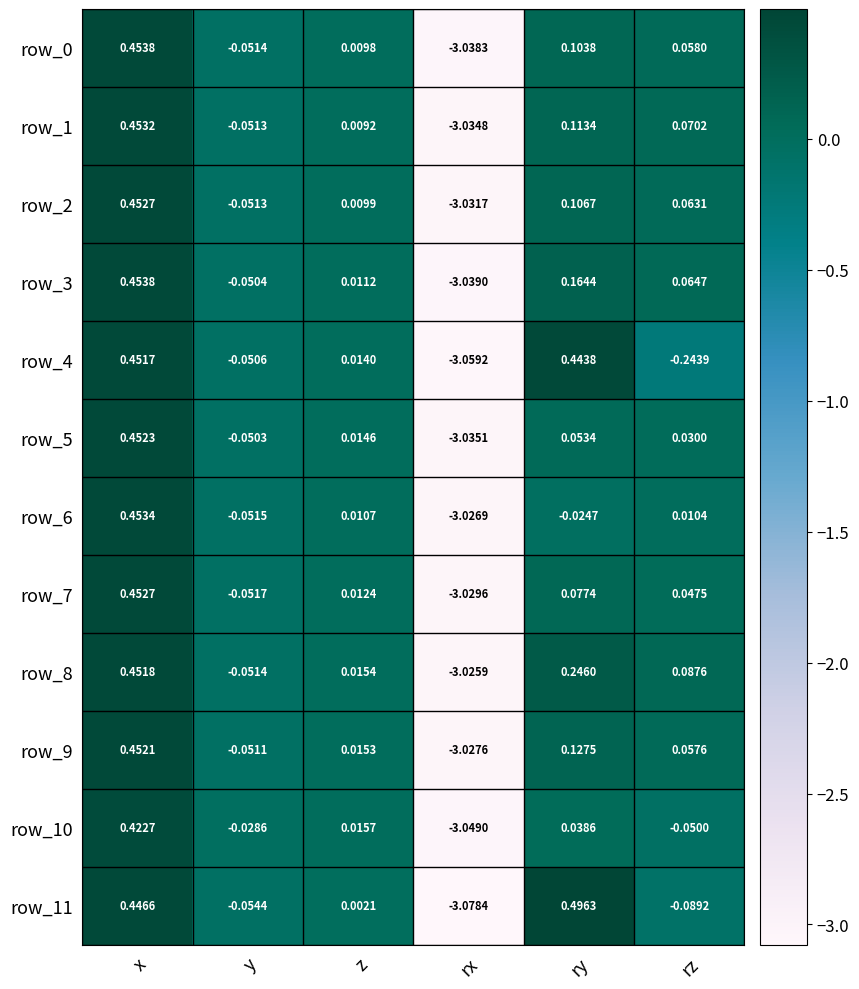

At which category is the sum across all series the highest?

x